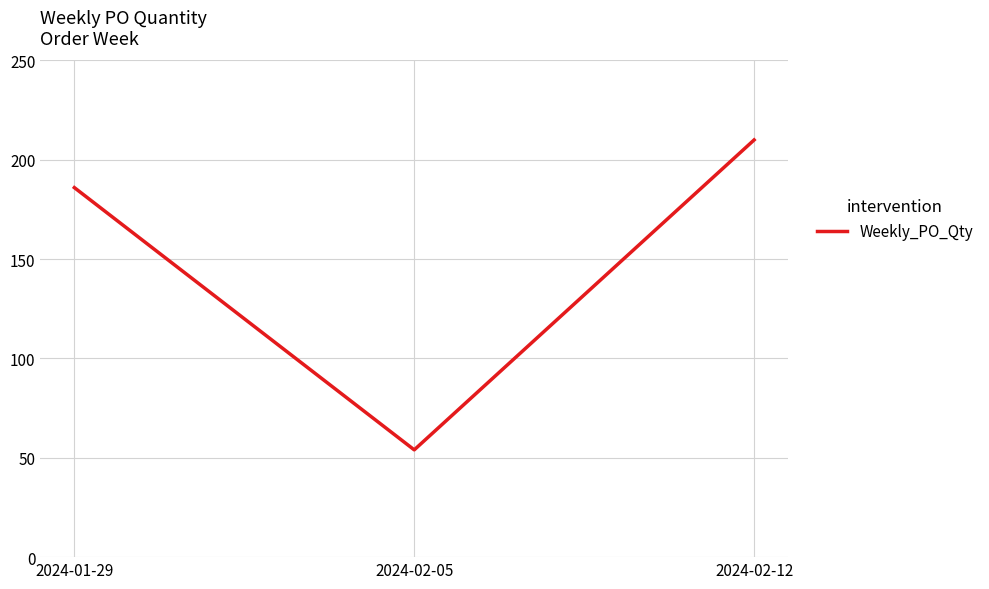

Rank the categories by value from highest to lowest.

2024-02-12, 2024-01-29, 2024-02-05